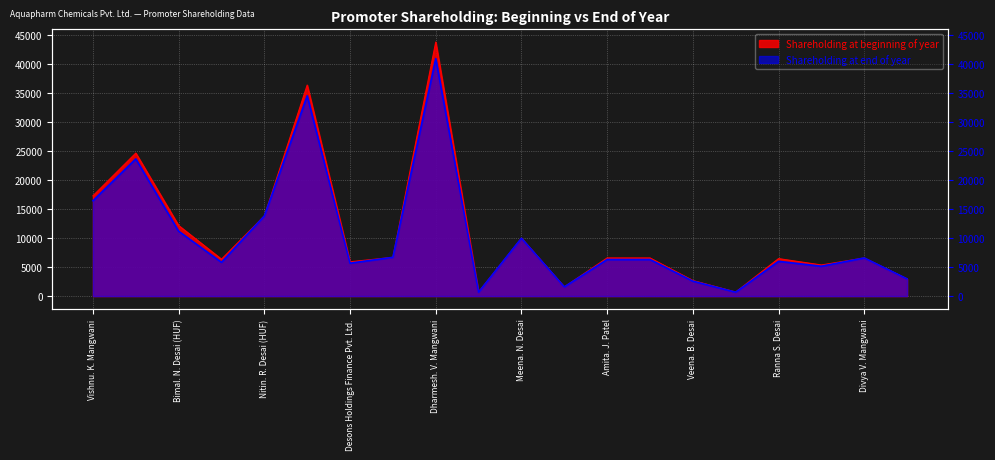

What is the maximum value for Shareholding at end of year?

40996